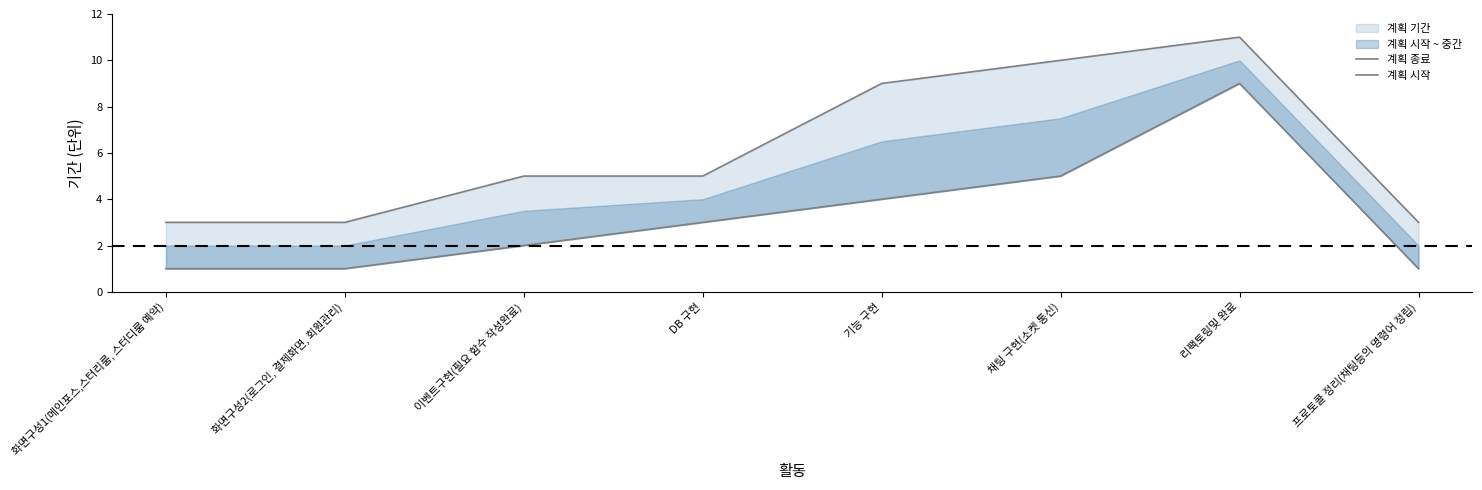

How many lines are shown in the chart?

2